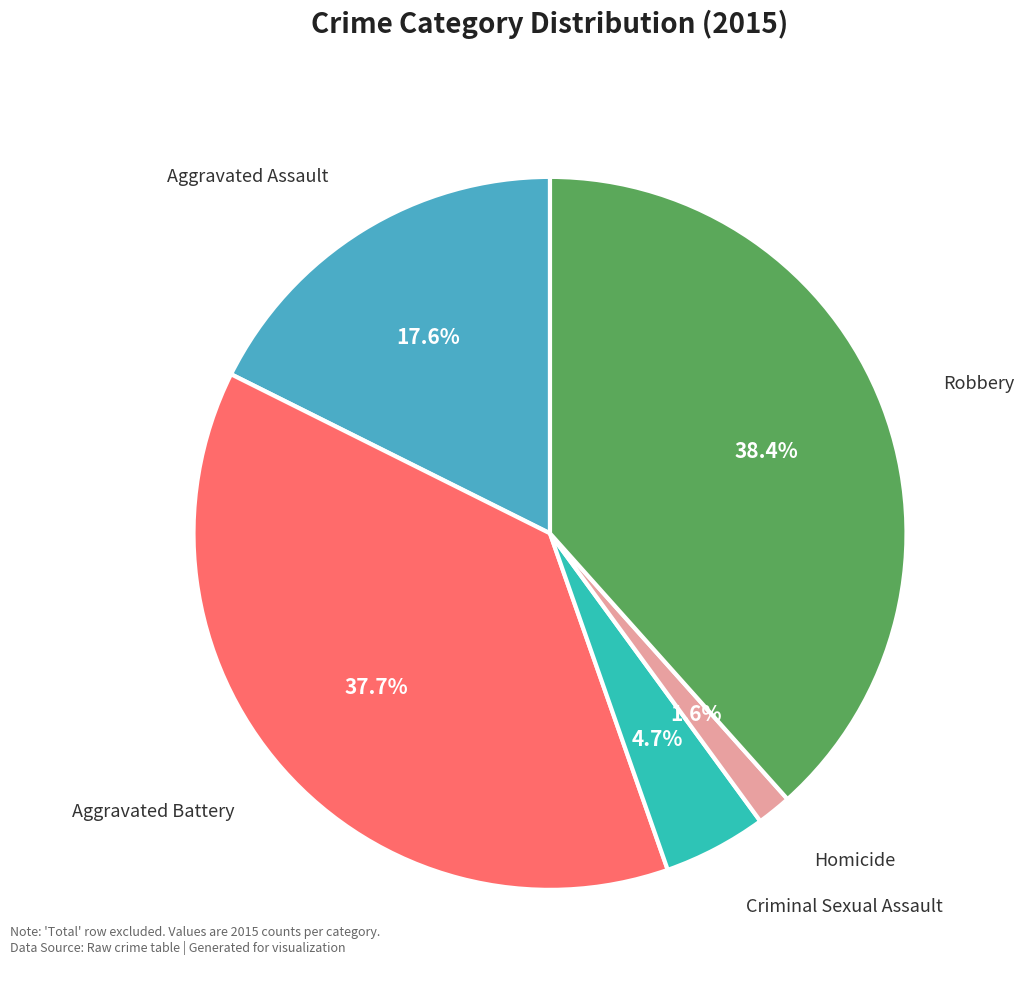

How many segments does this pie chart have?

5